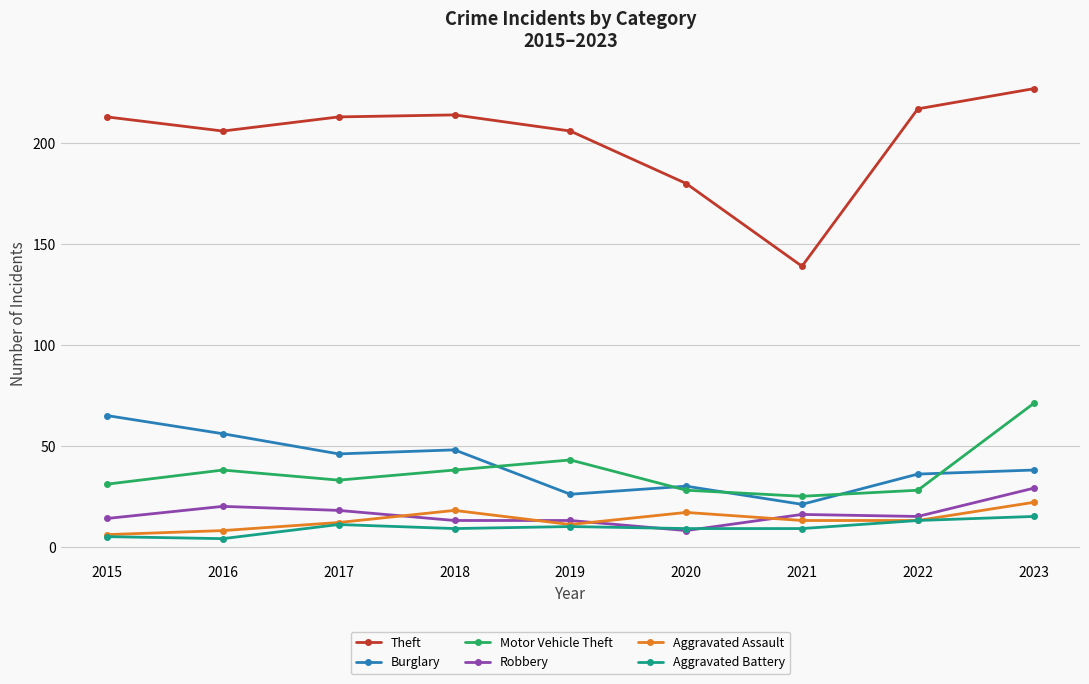

Which label corresponds to the largest value in the chart?

2023